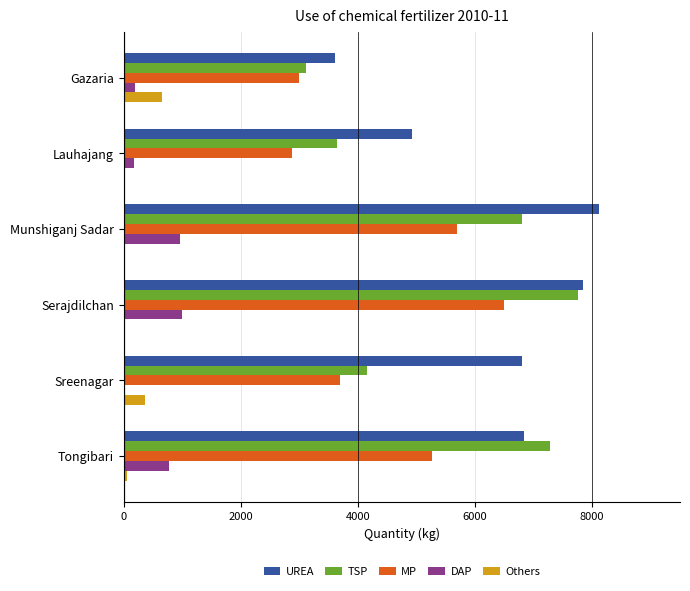

How many data points does each series have?

6